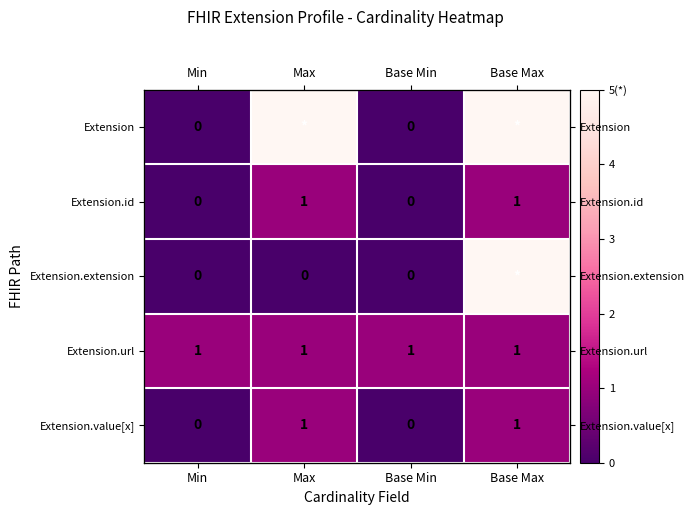

What is the sum of the Extension.id values at Base Max and Min?

1